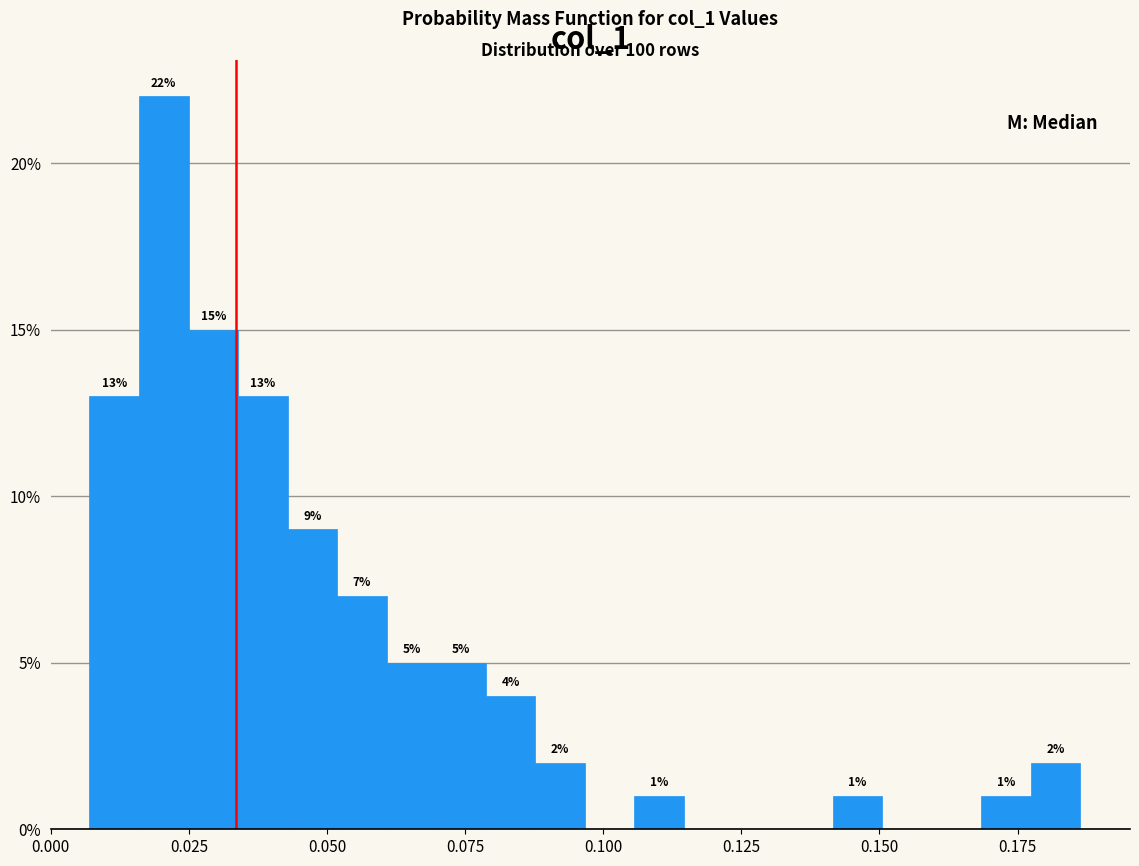

Around what value on the x-axis is the tallest bar? Give the approximate position of its centre, as read against the axis.

0.020